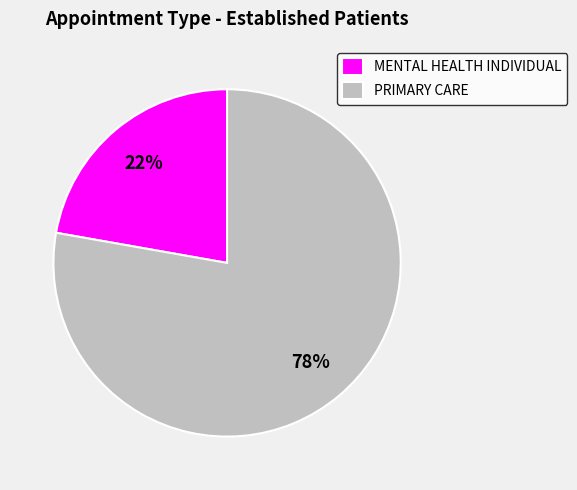

Does PRIMARY CARE account for over 50% of the chart?

Yes